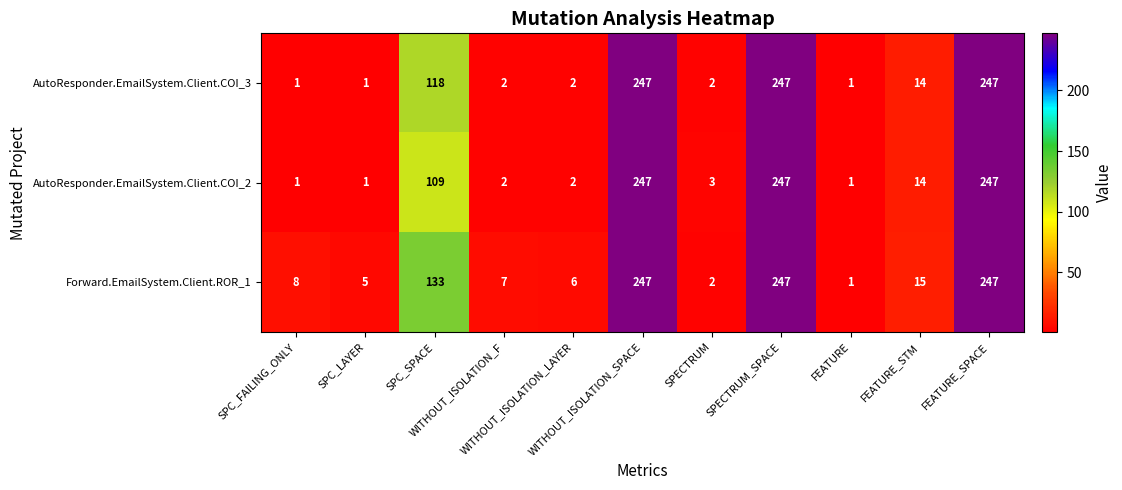

List the series in order of their overall mean, lowest first.

AutoResponder.EmailSystem.Client.COI_2, AutoResponder.EmailSystem.Client.COI_3, Forward.EmailSystem.Client.ROR_1